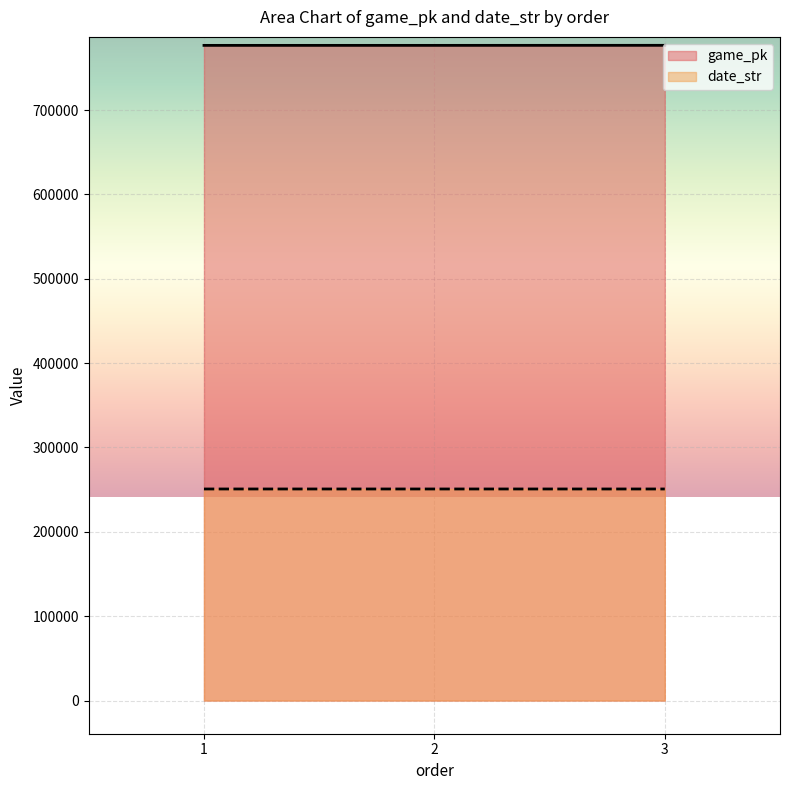

Where is date_str nearest to the value 250812?

2